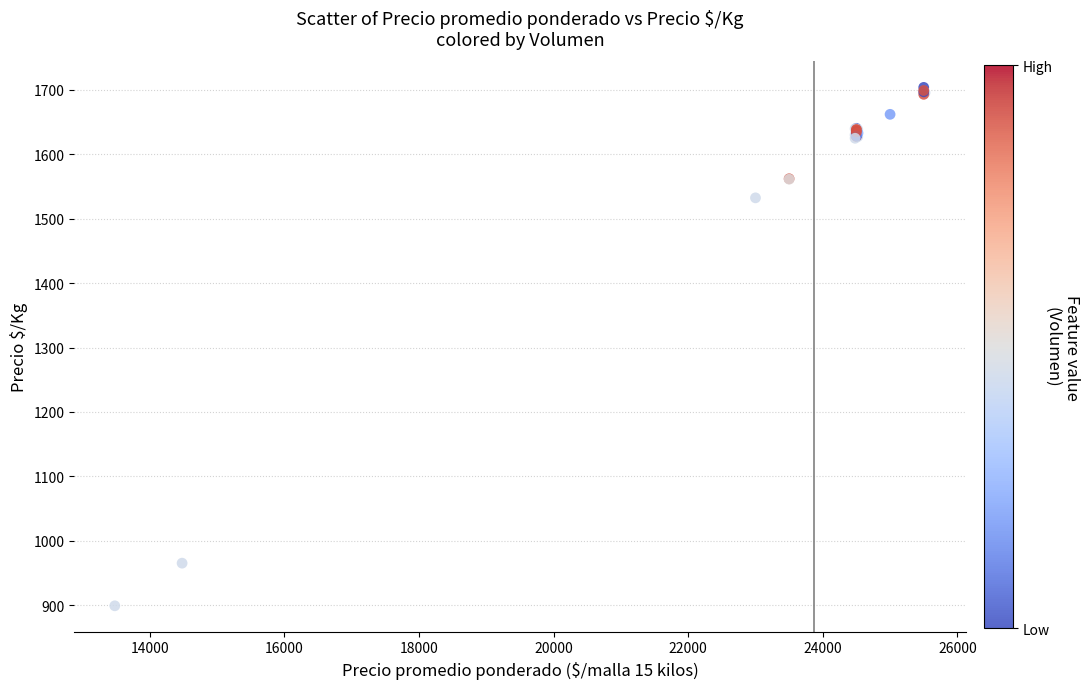

What Y value in the scatter plot is closest to 1301?

1532.3